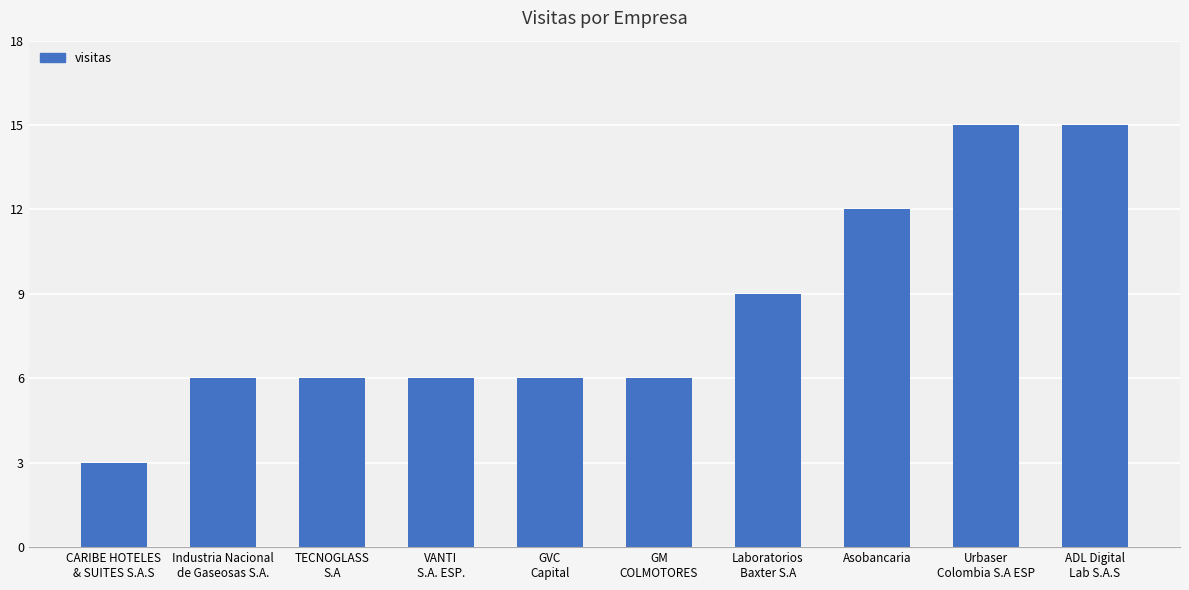

The value at Laboratorios
Baxter S.A is 9. True or false?

True